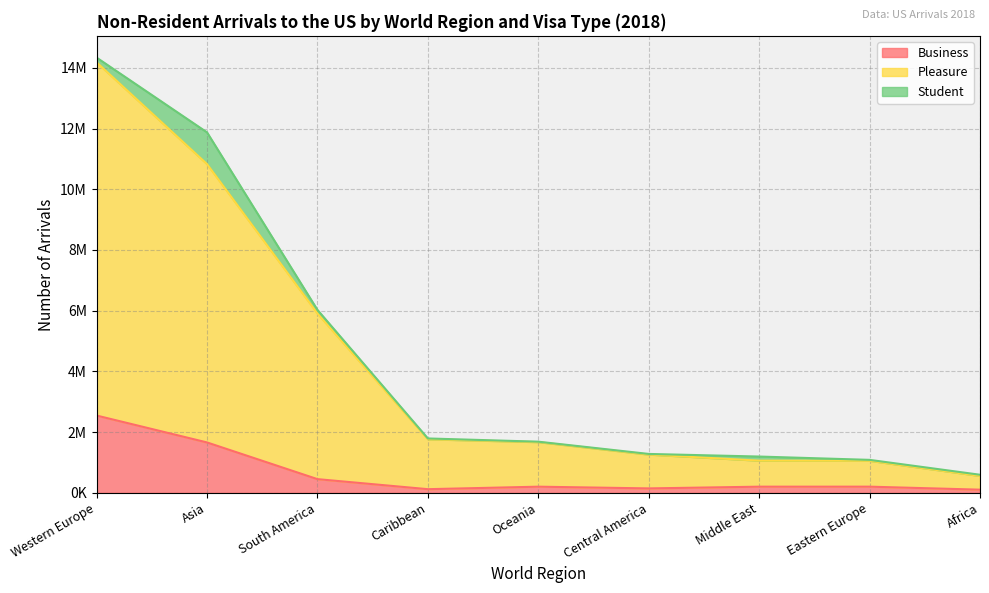

Which has a higher value, South America or Middle East?

South America